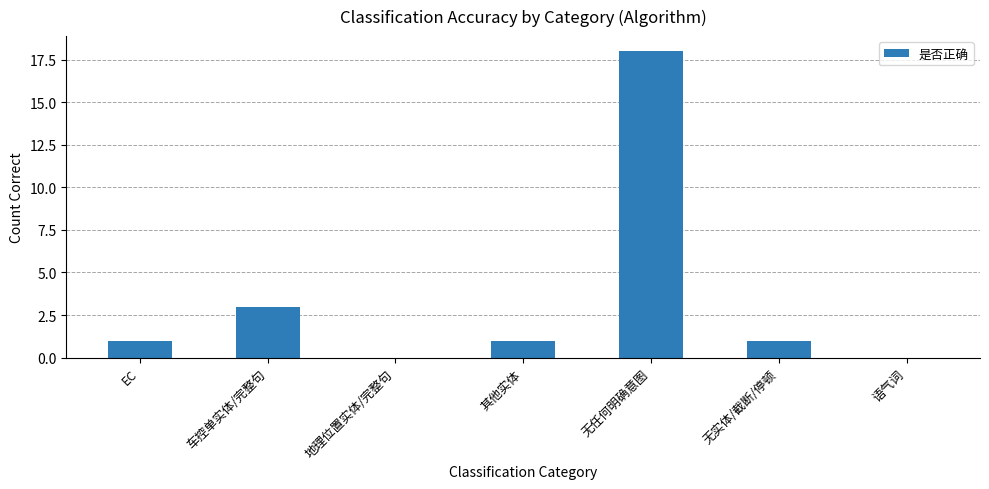

Reading left to right, list all the values displayed in this chart.

1	3	0	1	18	1	0